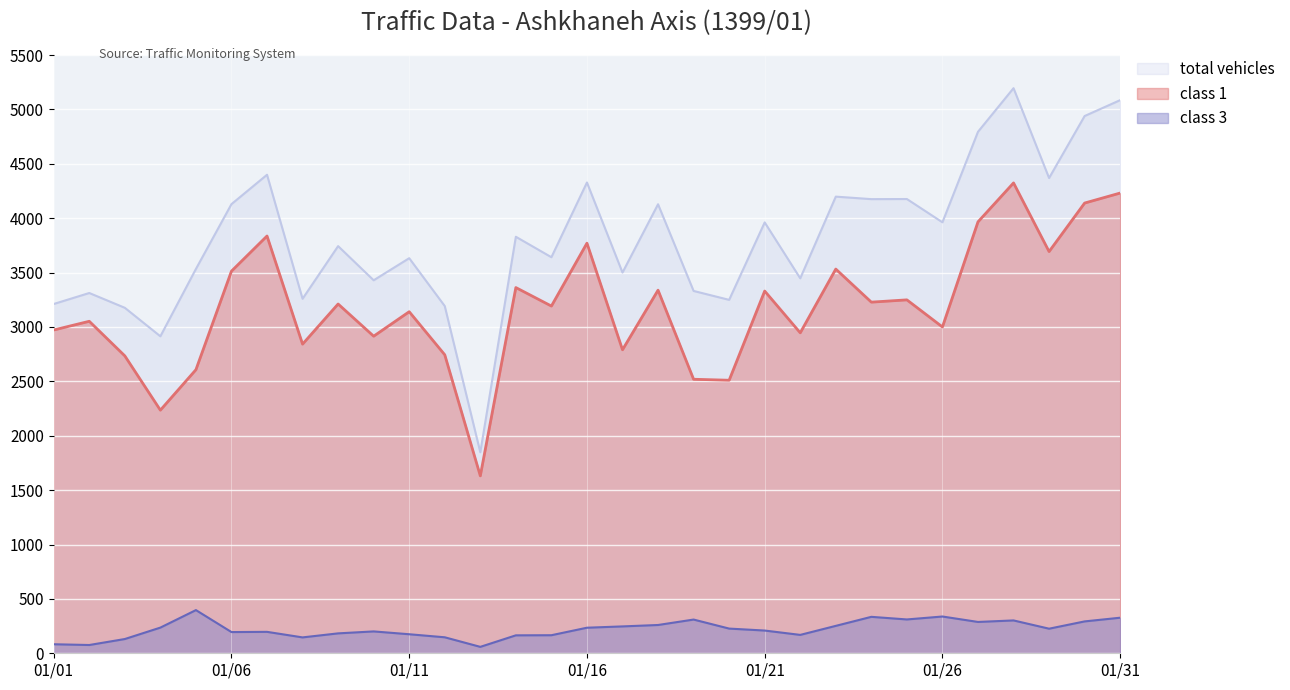

Rank the series by their average value, from highest to lowest.

total vehicles, class 1, class 3